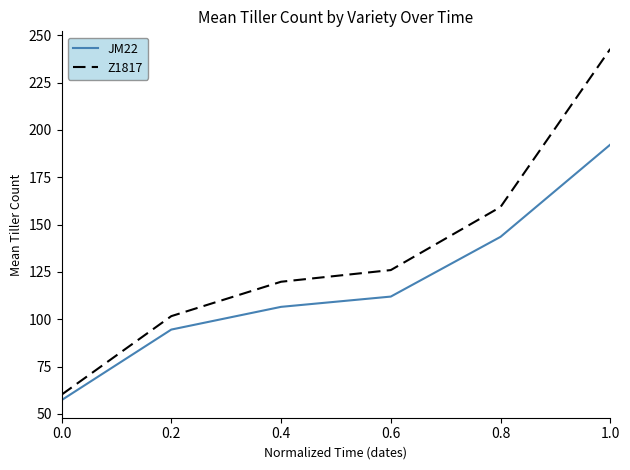

Rank the categories by JM22 value from highest to lowest.

1.0, 0.8, 0.6, 0.4, 0.2, 0.0